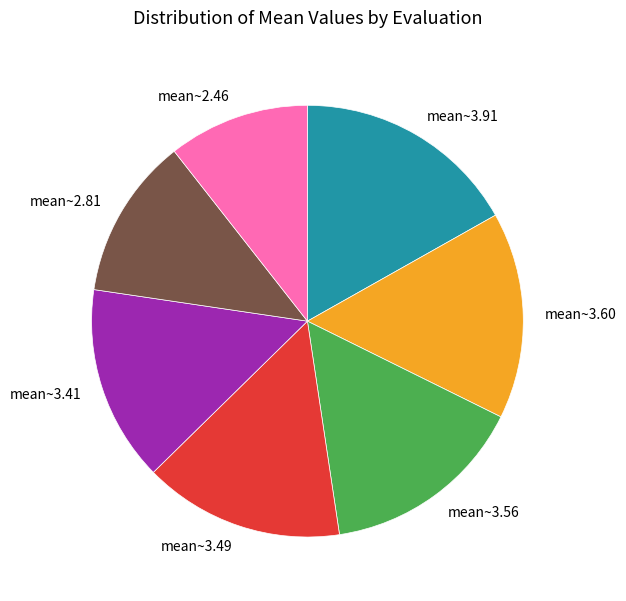

How many segments does this pie chart have?

7